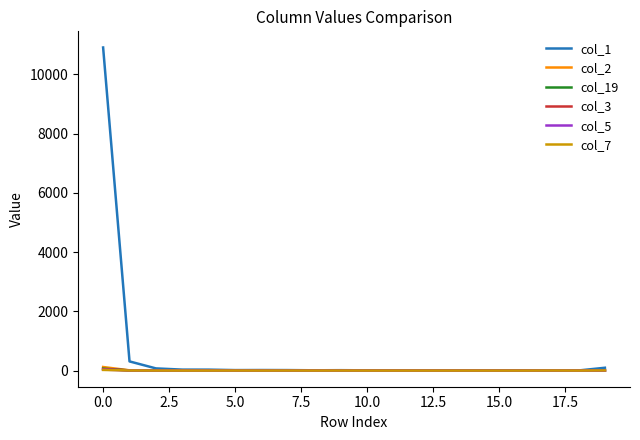

Rank the series by their maximum value, from highest to lowest.

col_1, col_2, col_19, col_3, col_5, col_7